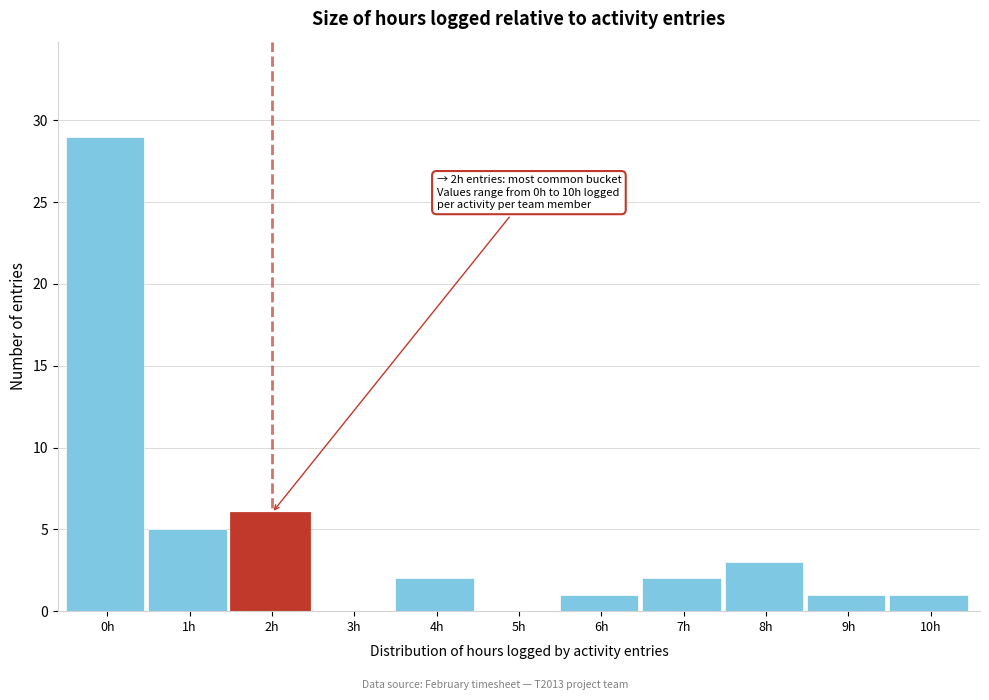

Reading left to right, list all the values displayed in this chart.

0h=29	1h=5	2h=6	3h=0	4h=2	5h=0	6h=1	7h=2	8h=3	9h=1	10h=1